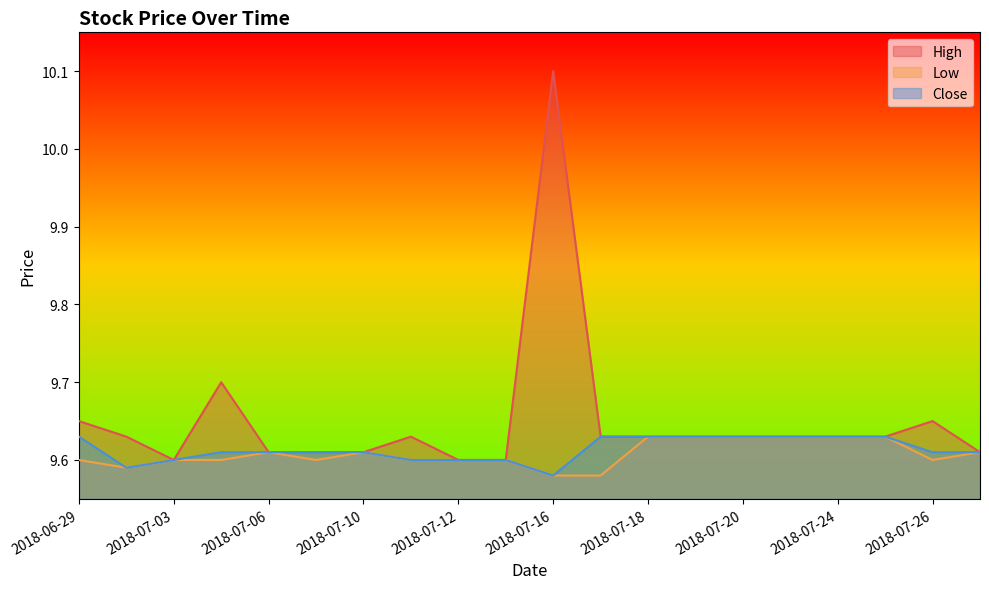

Rank the categories by Low value from lowest to highest.

2018-07-16, 2018-07-17, 2018-07-02, 2018-06-29, 2018-07-03, 2018-07-05, 2018-07-09, 2018-07-11, 2018-07-12, 2018-07-13, 2018-07-26, 2018-07-06, 2018-07-10, 2018-07-27, 2018-07-18, 2018-07-19, 2018-07-20, 2018-07-23, 2018-07-24, 2018-07-25